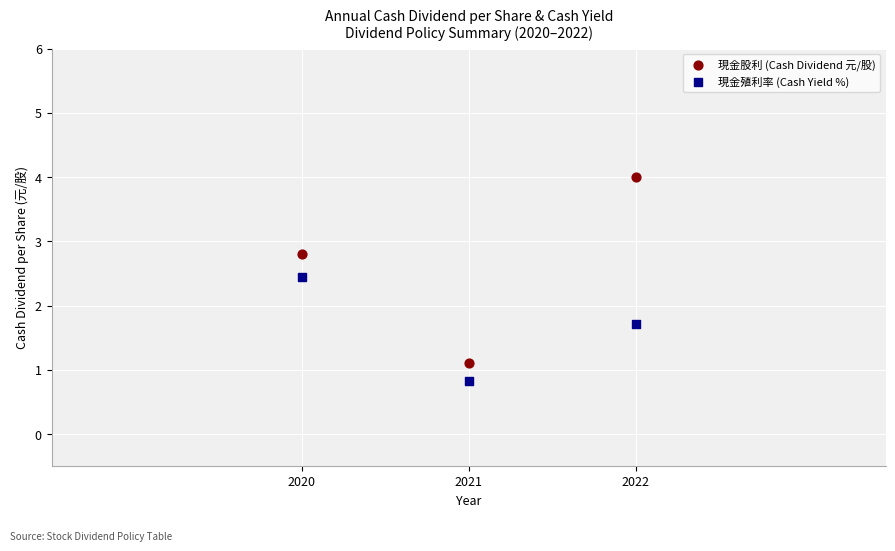

Which series contains the highest Y value?

現金股利 (Cash Dividend 元/股)